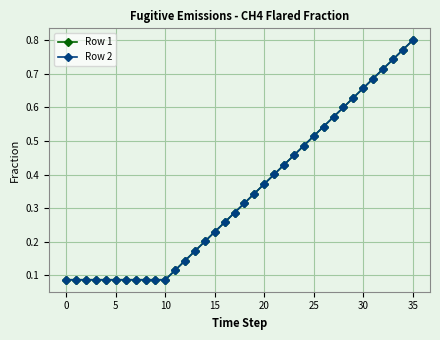

How many Row 2 values are between 0 and 1?

36